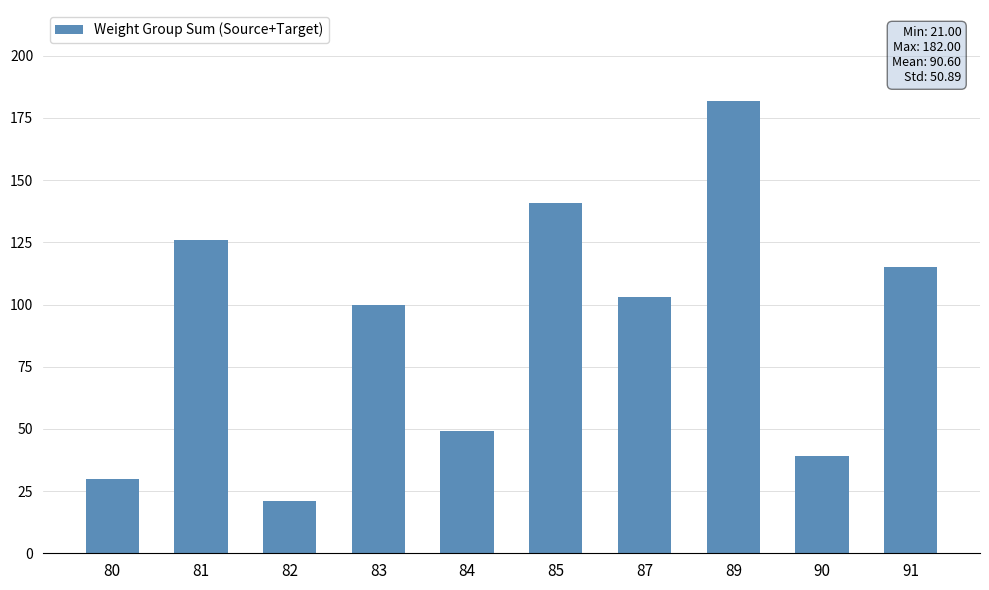

What is the value of the 3rd bar from the left?

21